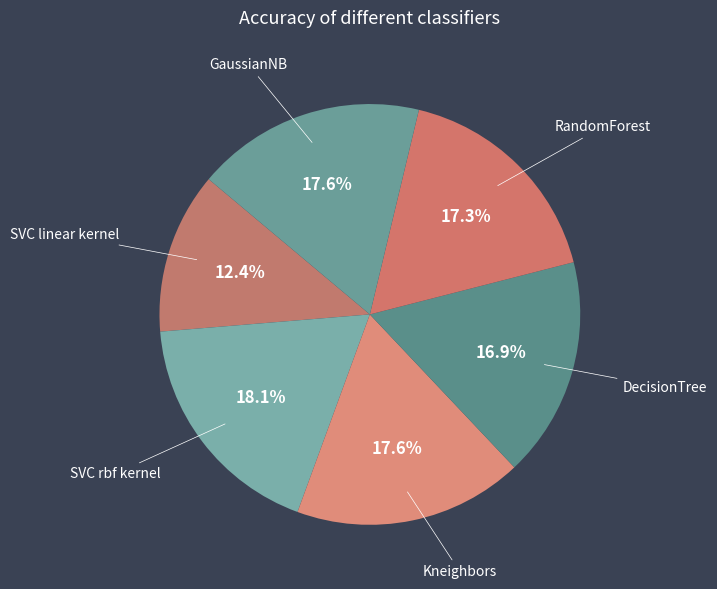

Does any single category account for the majority?

No